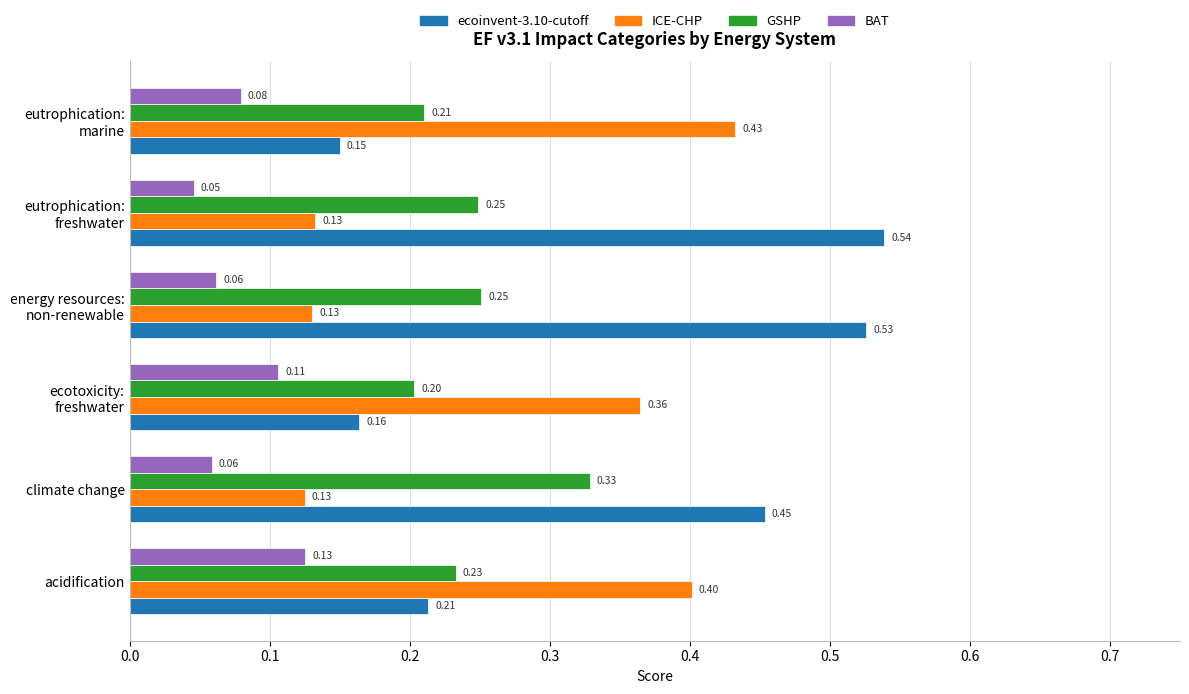

What is the sum of all ecoinvent-3.10-cutoff values?

2.0